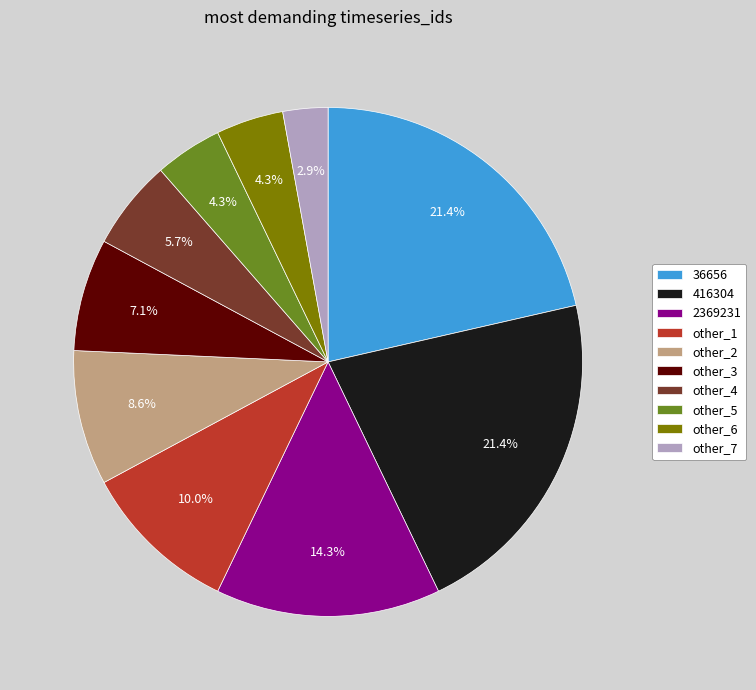

Which slice is the smallest?

other_7